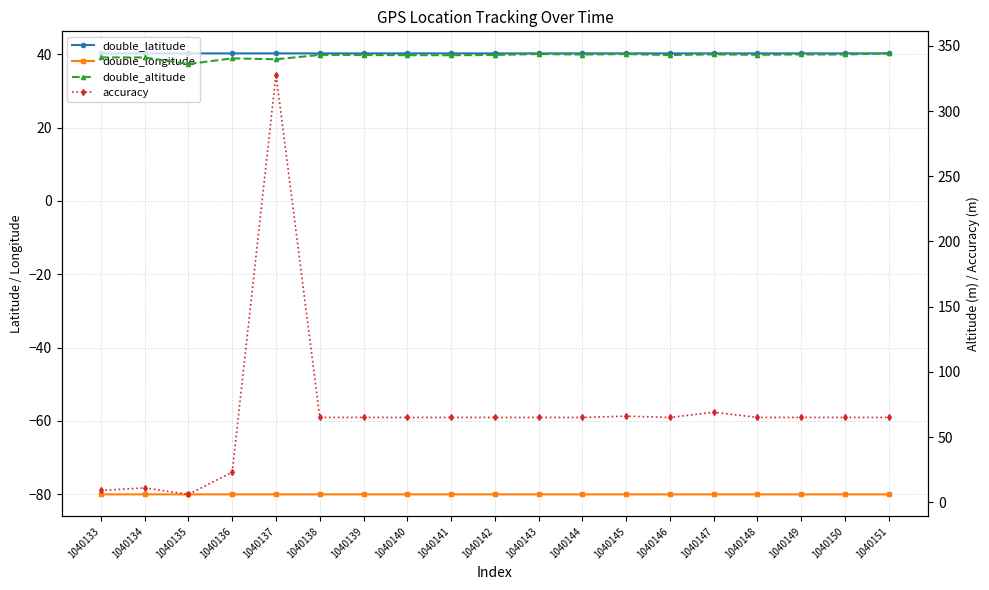

True or false: double_longitude has more than 1 points higher than both neighbors.

True